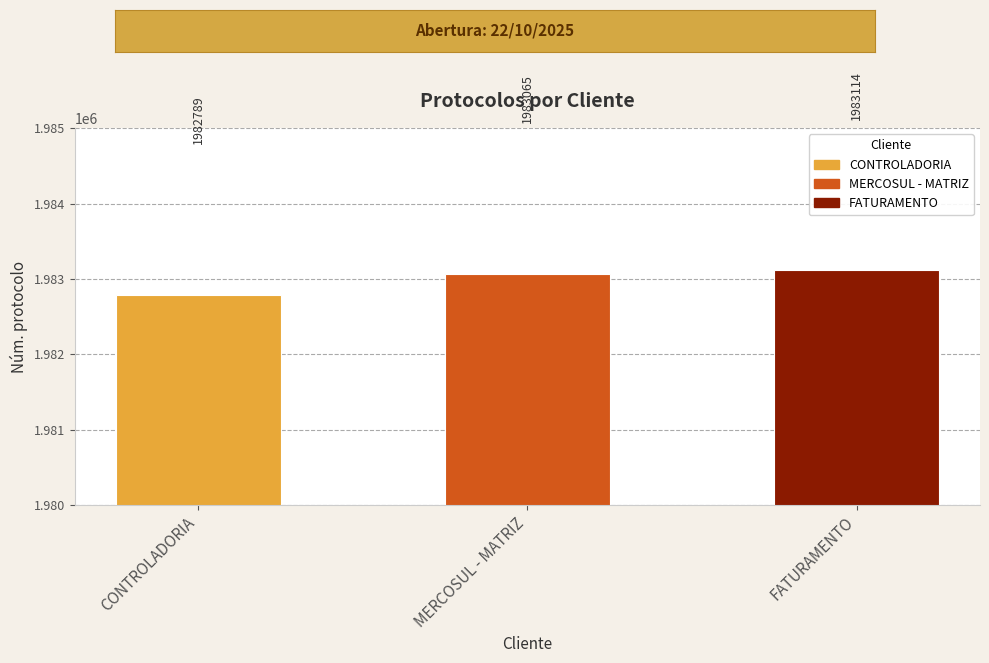

What is the change in value from CONTROLADORIA to FATURAMENTO?

+325